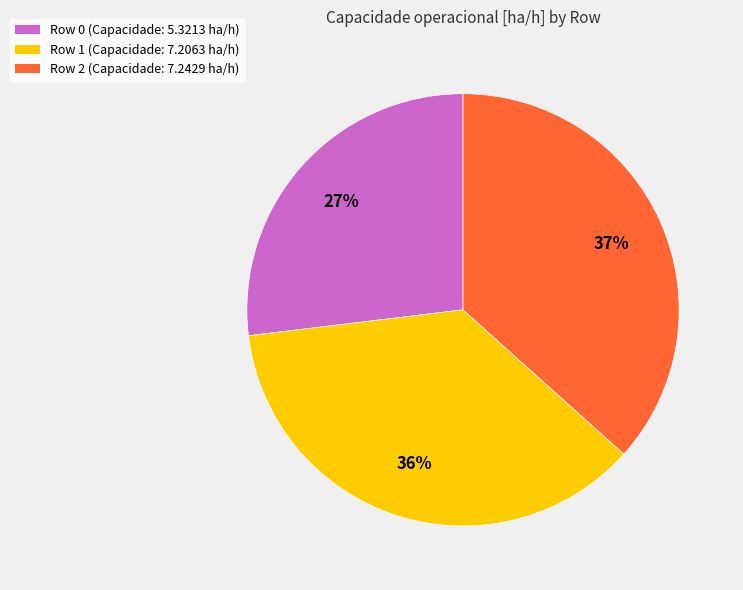

Which category has the smallest portion of the pie?

Row 0